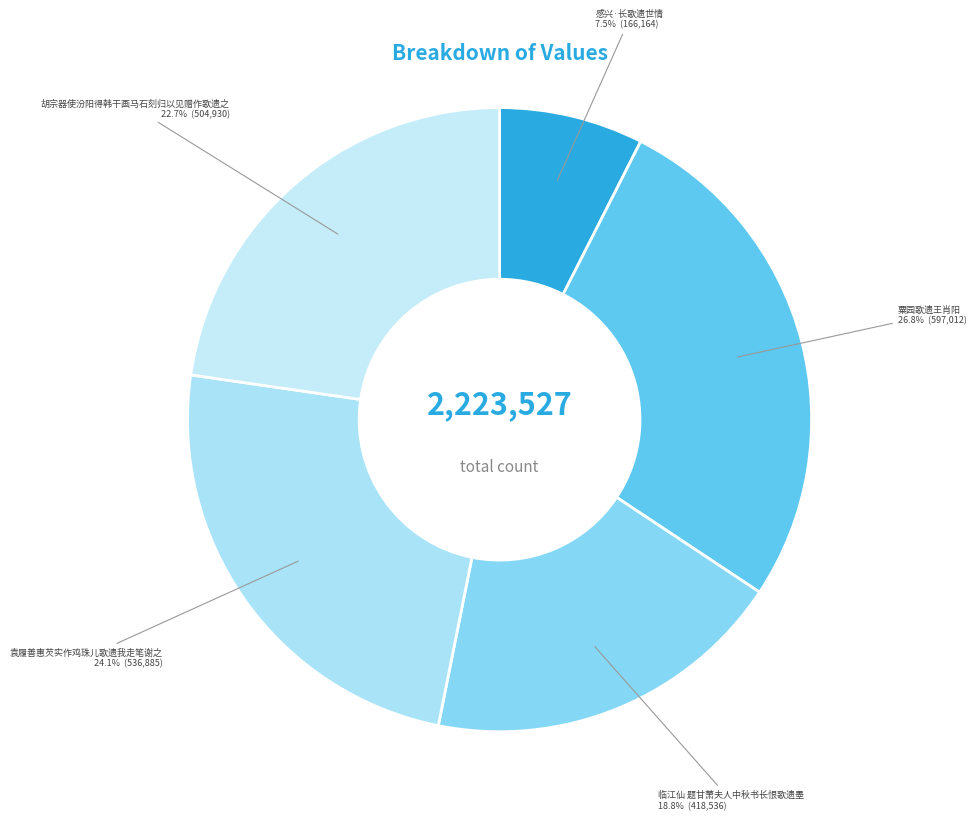

To the nearest percent, what is the combined percentage of 袁履善惠芡实作鸡珠儿歌遗我走笔谢之 and 临江仙 题甘萧夫人中秋书长恨歌遗墨?

43%